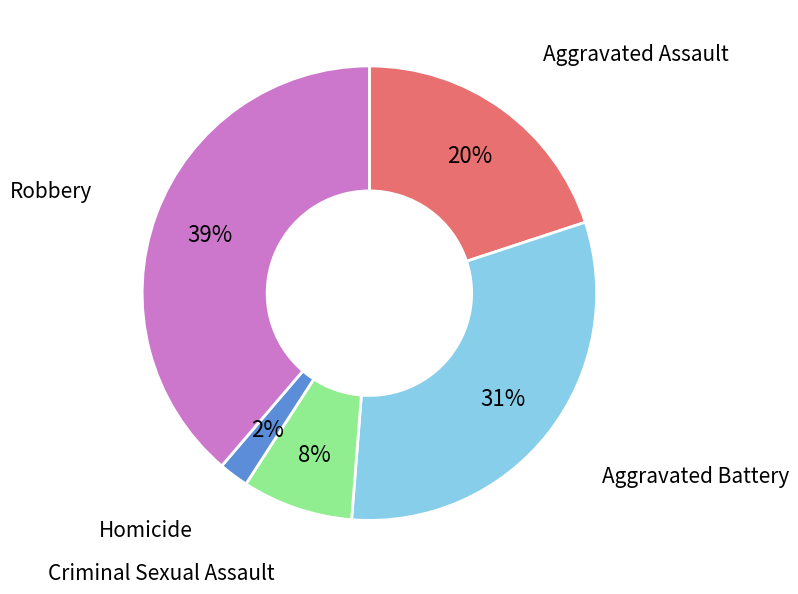

To the nearest percent, what is the average slice percentage?

20%